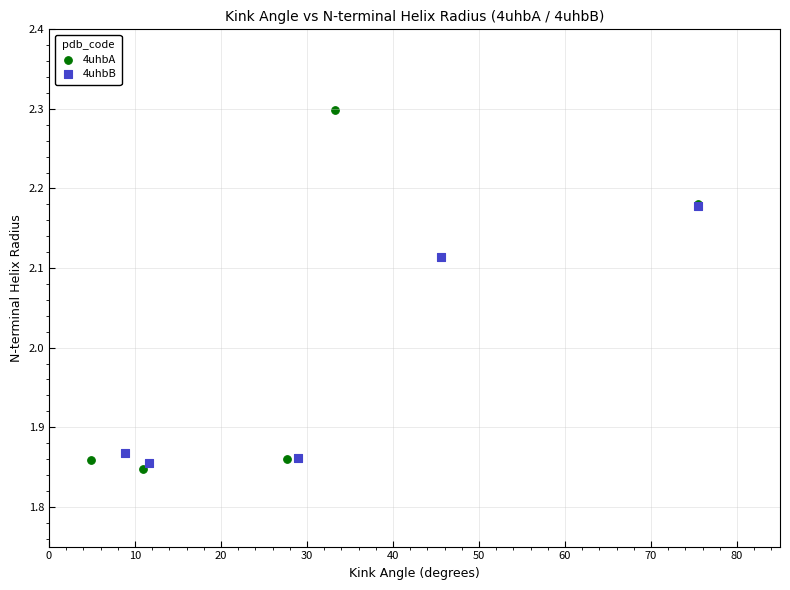

Which series has the widest spread of Y values?

4uhbA